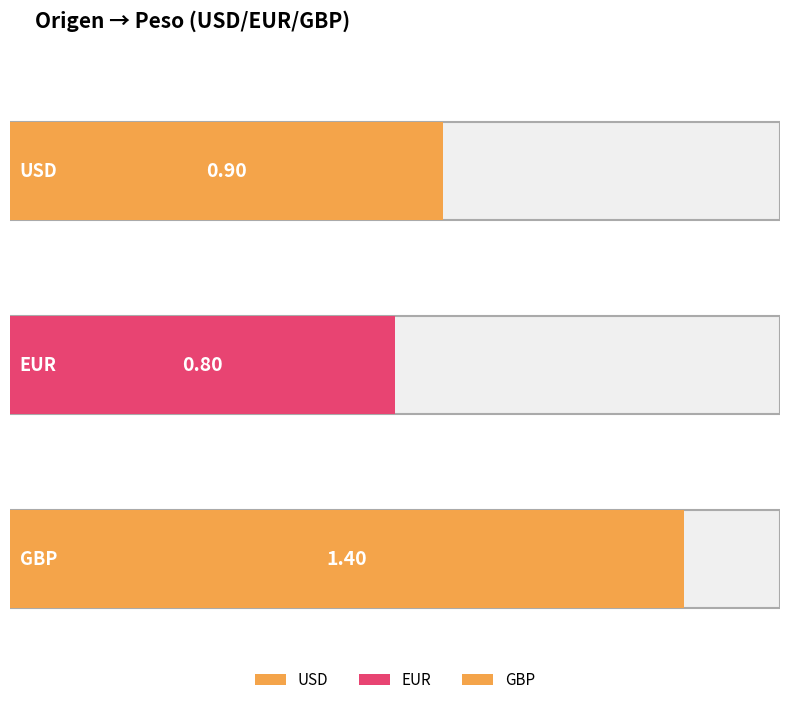

What position from the right is EUR?

2